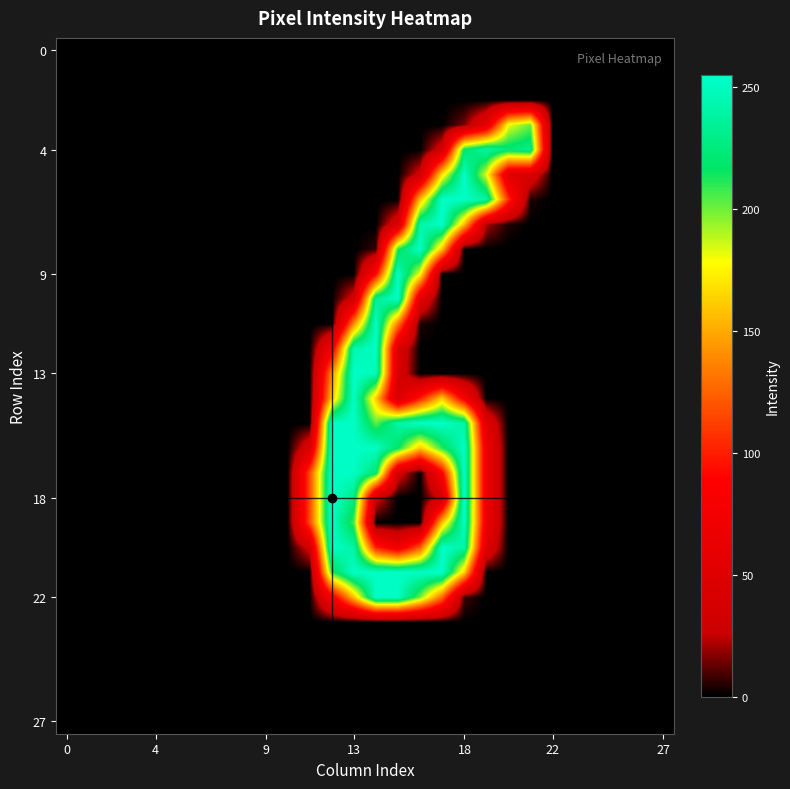

Which series has the largest range (max minus min)?

18